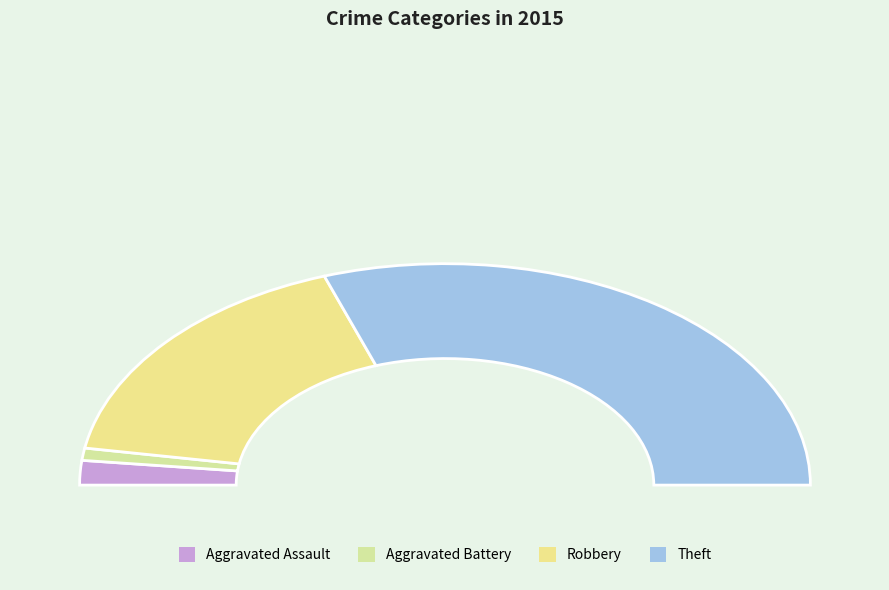

The Aggravated Battery slice represents 2% of the pie. True or false?

True